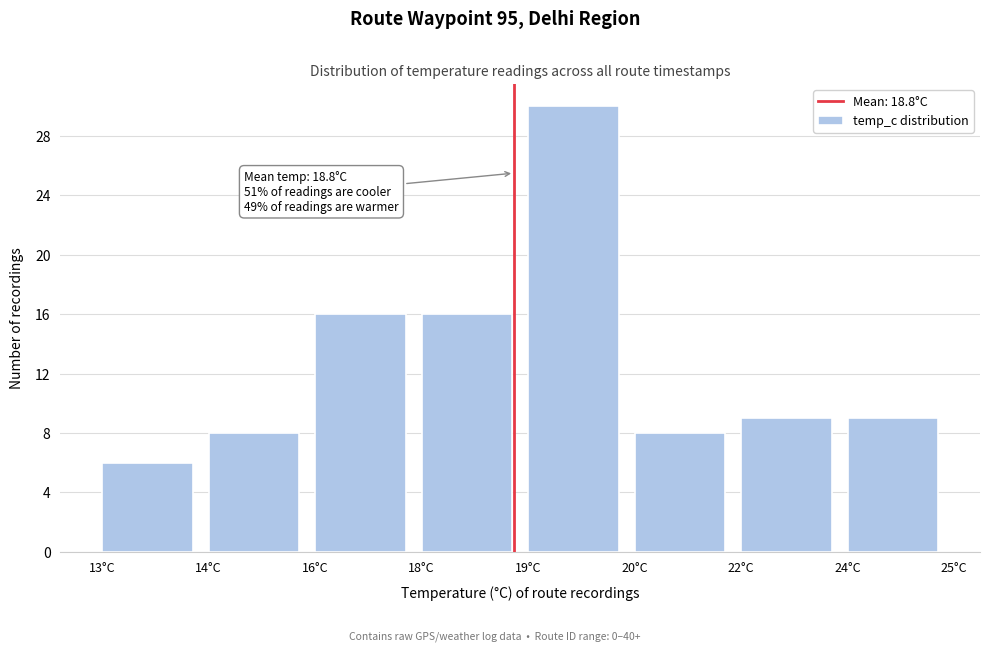

Reading left to right, extract all data points from this chart.

13°C=6	14°C=8	16°C=16	18°C=16	19°C=30	20°C=8	22°C=9	24°C=9